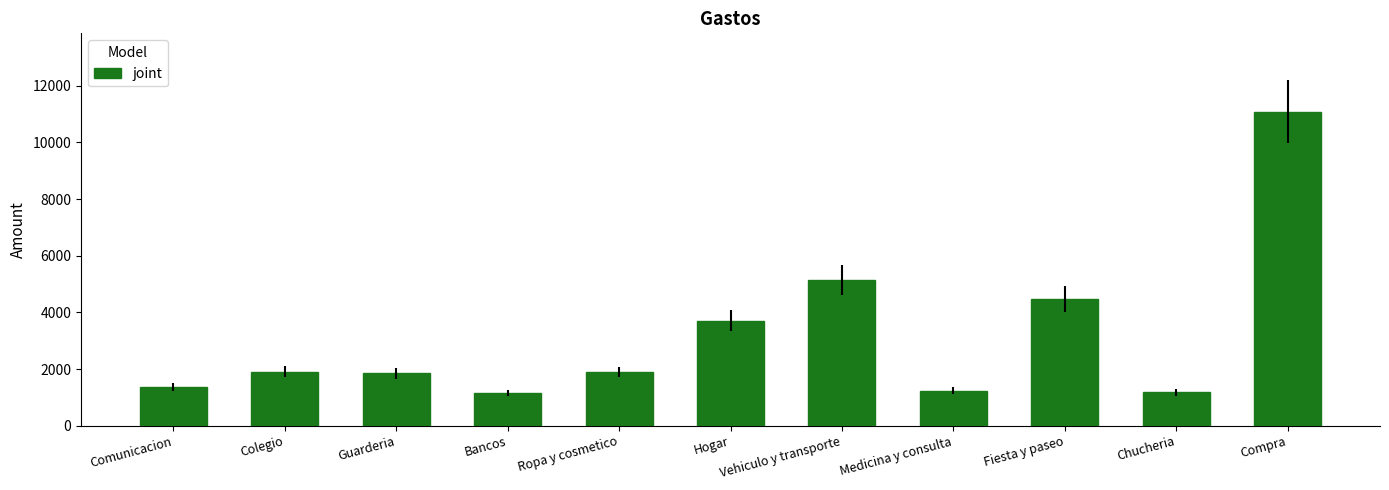

What is the label of the 6th bar from the left?

Hogar